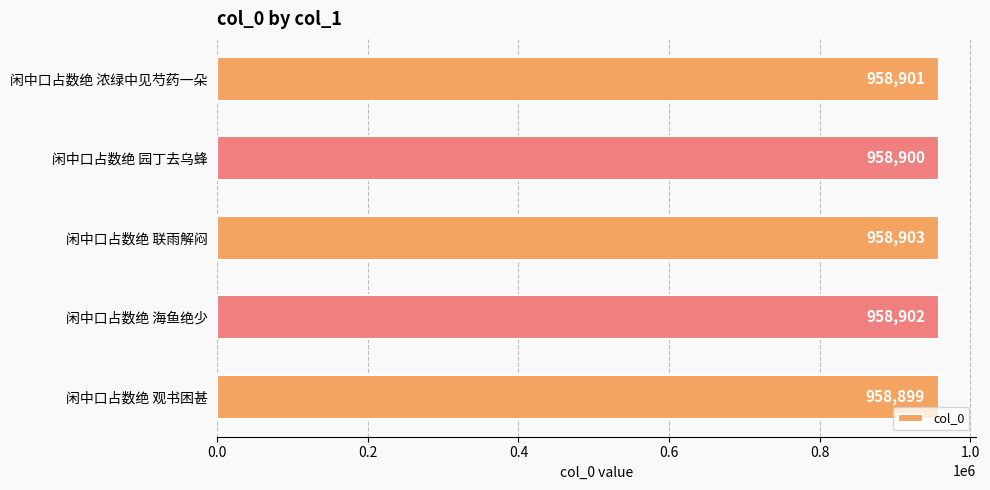

List the labels in order of value, smallest first.

闲中口占数绝 观书困甚, 闲中口占数绝 园丁去乌蜂, 闲中口占数绝 浓绿中见芍药一朵, 闲中口占数绝 海鱼绝少, 闲中口占数绝 联雨解闷